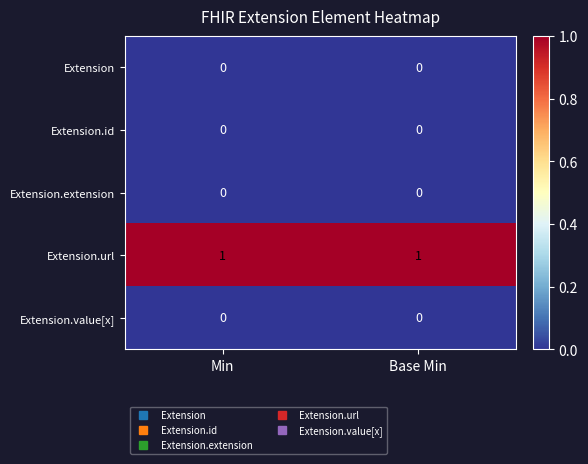

True or false: Extension.value[x] has a value of 0 at Base Min.

True